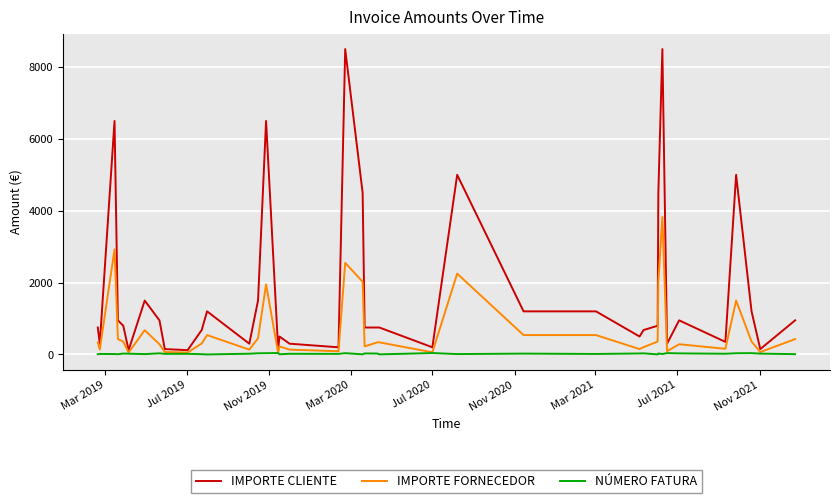

True or false: NÚMERO FATURA and IMPORTE CLIENTE cross at least once.

False